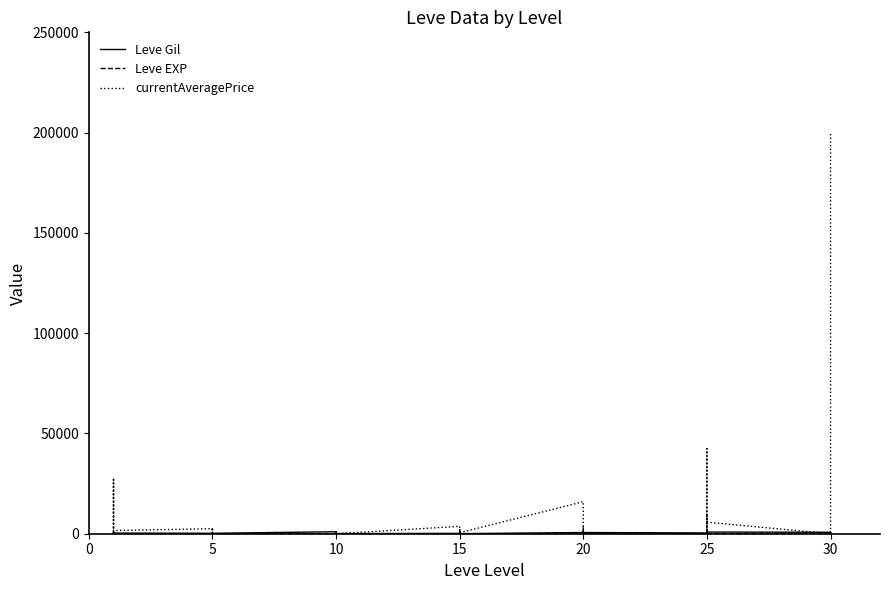

What are all the series names shown in the legend?

Leve Gil, Leve EXP, currentAveragePrice